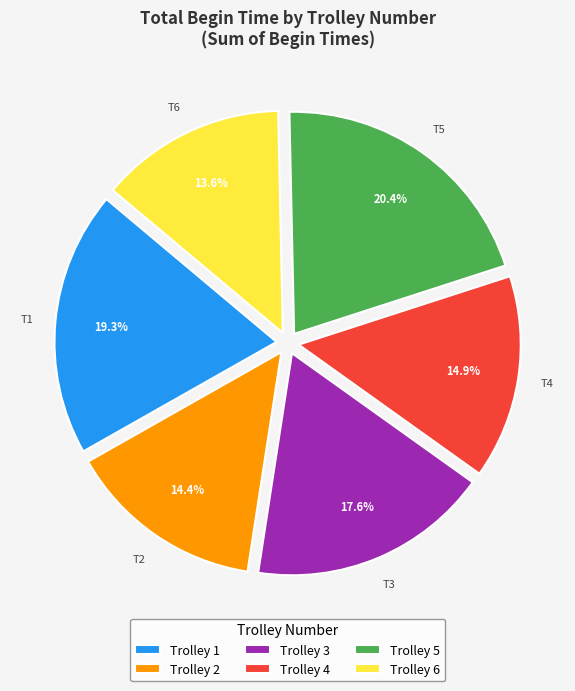

What is the ratio of the value at Trolley 2 to the value at Trolley 5?

0.7